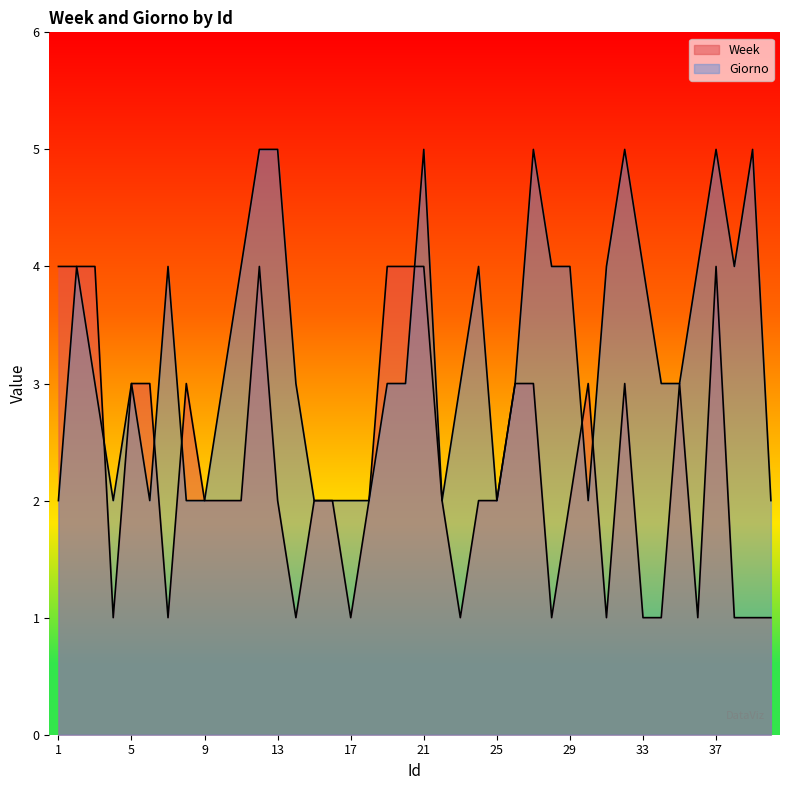

What is the average value of the Week series?

2